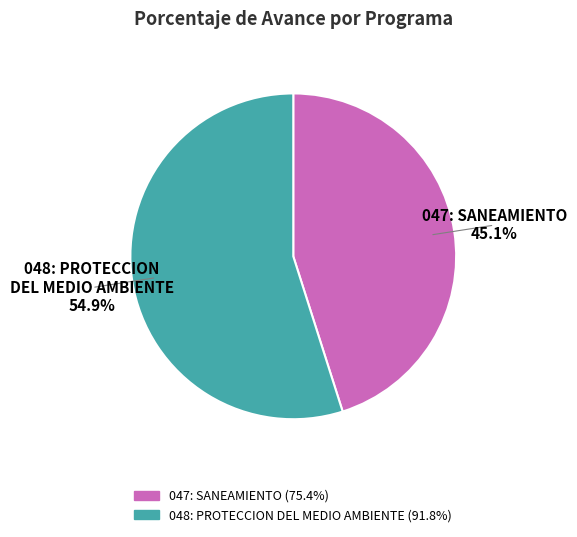

Is 048: PROTECCION DEL MEDIO AMBIENTE the majority of the pie?

Yes